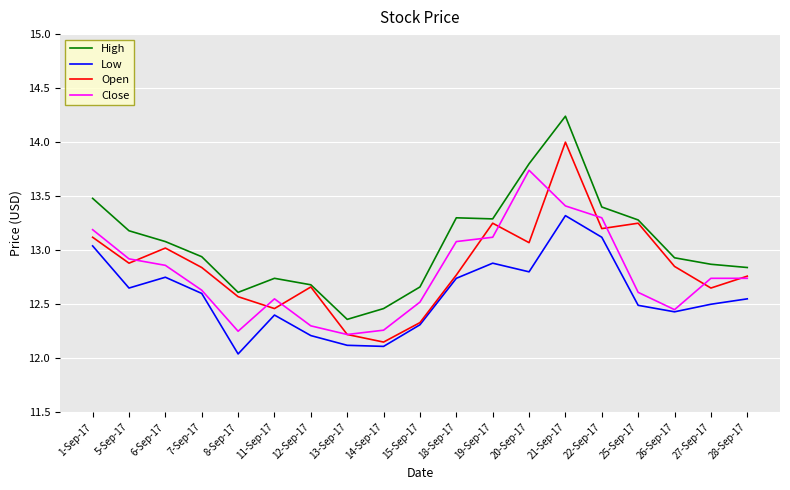

What position from the right is 26-Sep-17?

3